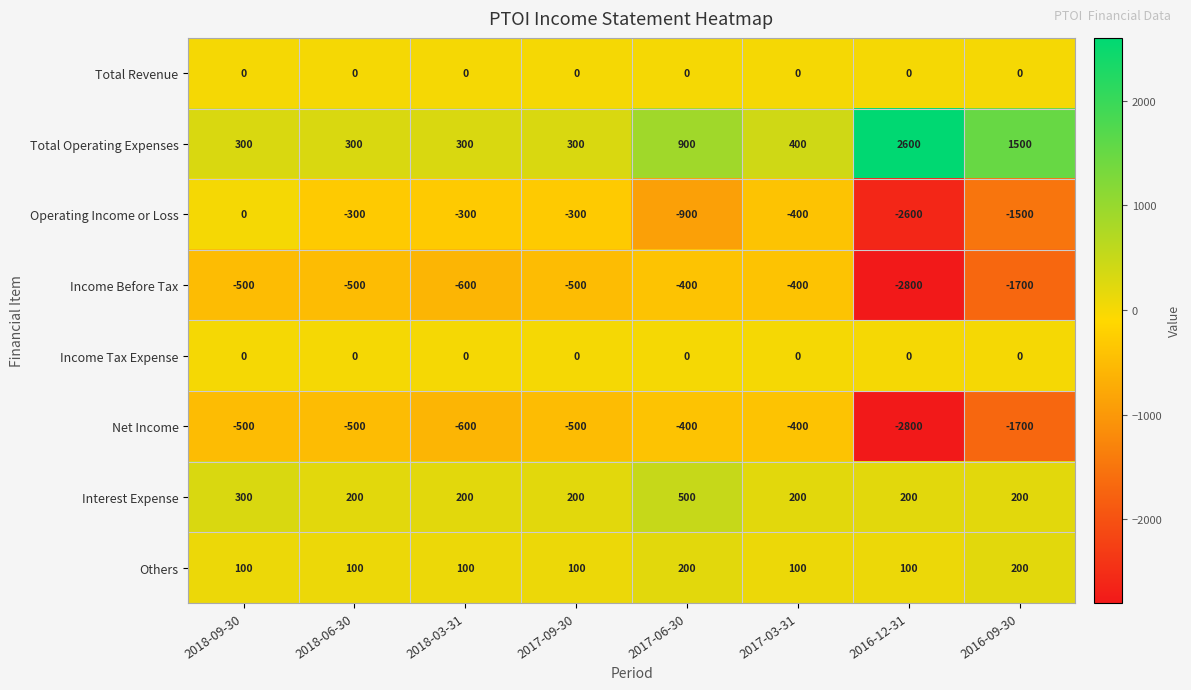

What is the difference between the second highest and minimum values in the Operating Income or Loss series?

2300